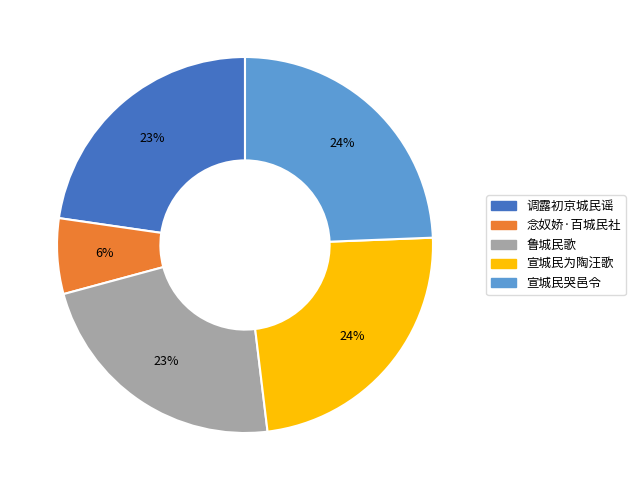

Which slice is the smallest?

念奴娇·百城民社